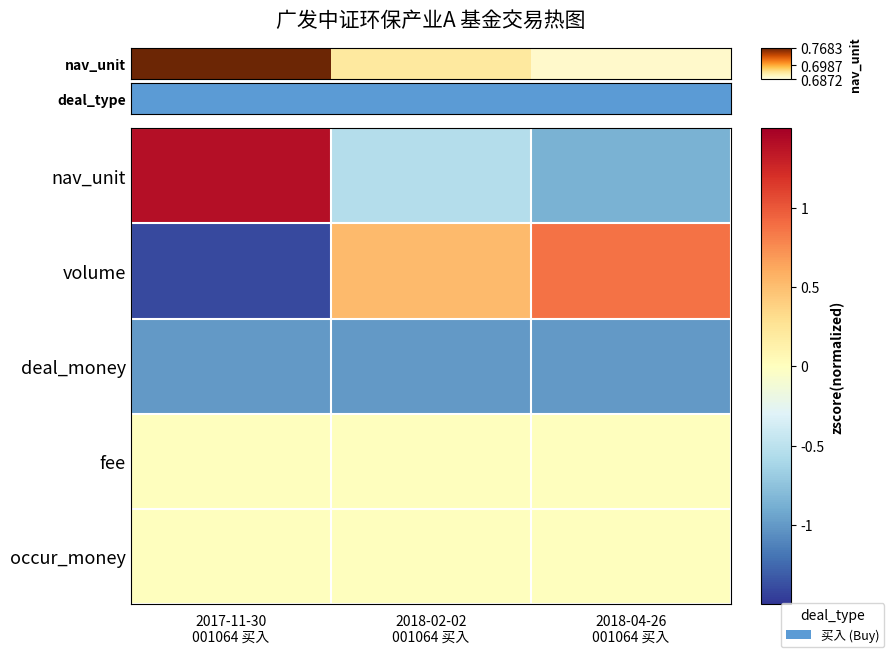

Which has a higher value, 2018-04-26
001064 买入 or 2018-02-02
001064 买入?

2018-02-02
001064 买入